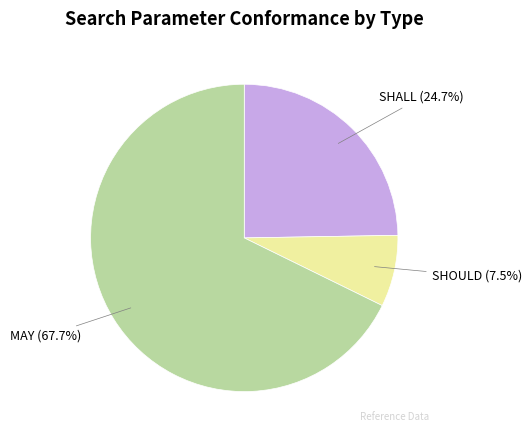

How many slices are in this pie chart?

3